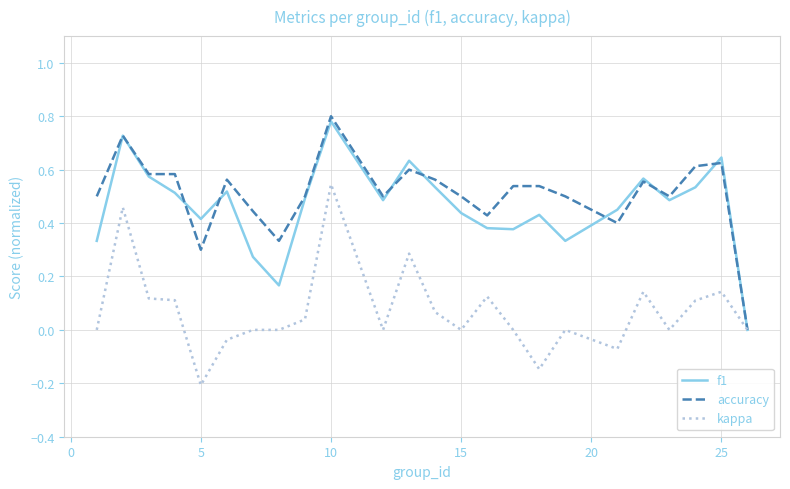

What are all the series names shown in the legend?

f1, accuracy, kappa